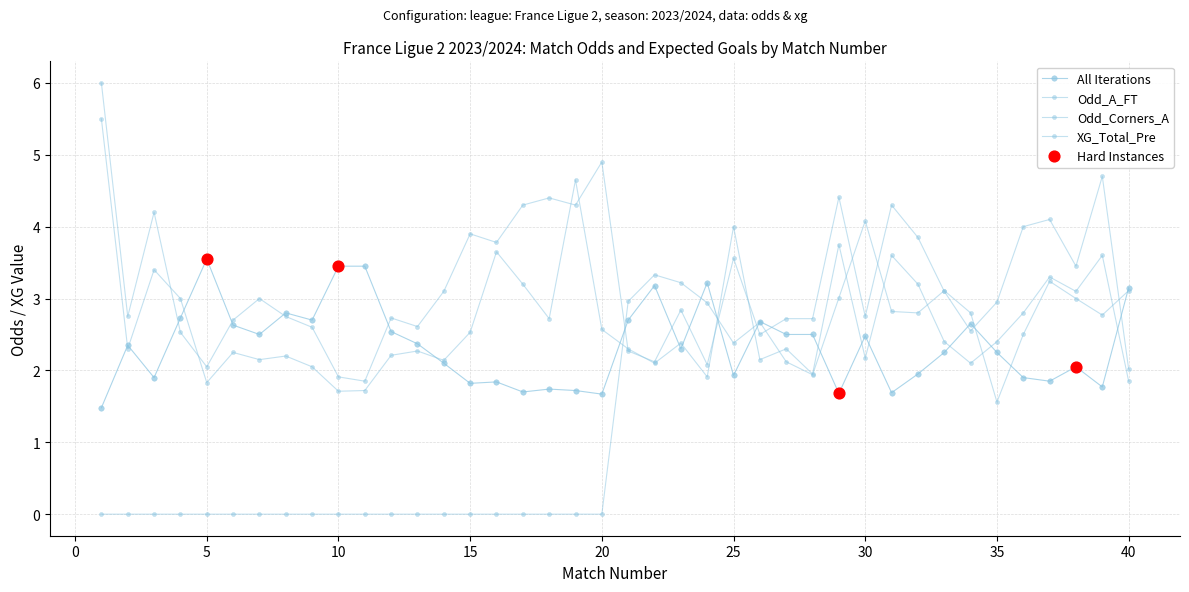

How many lines are shown in the chart?

4